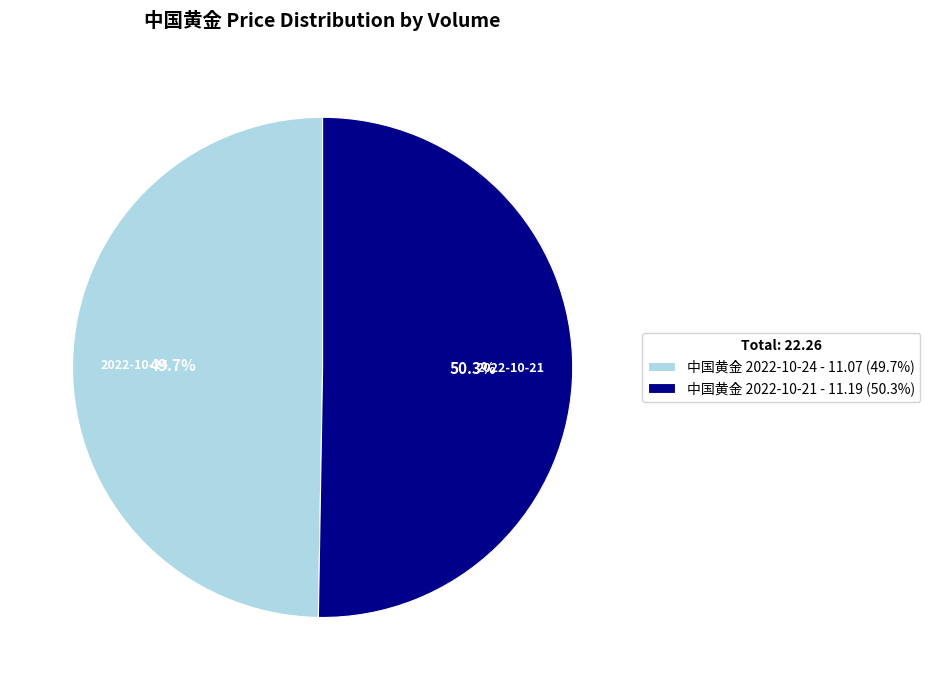

Which category has the smallest portion of the pie?

中国黄金 2022-10-24 - 11.07 (49.7%)